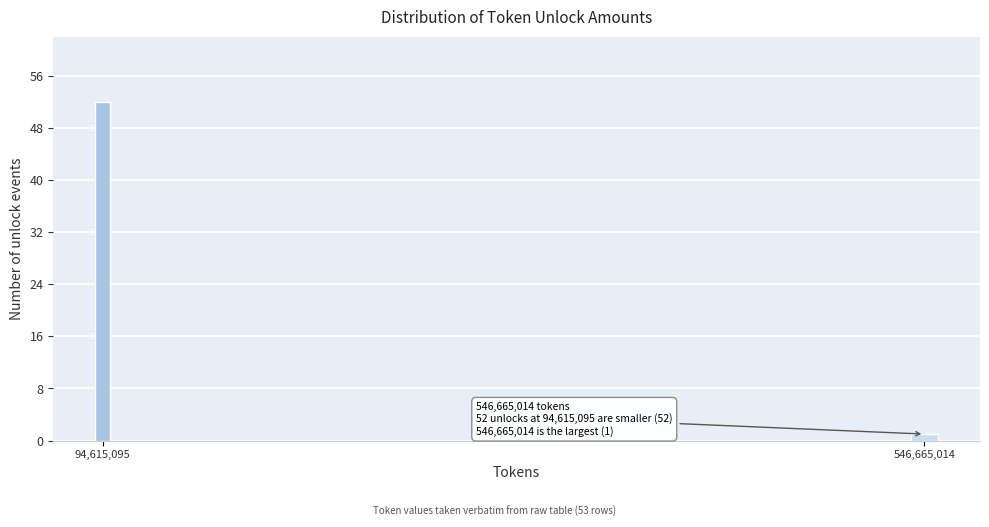

Reading right to left, what are all the values shown in this chart?

546,665,014=1	94,615,095=52